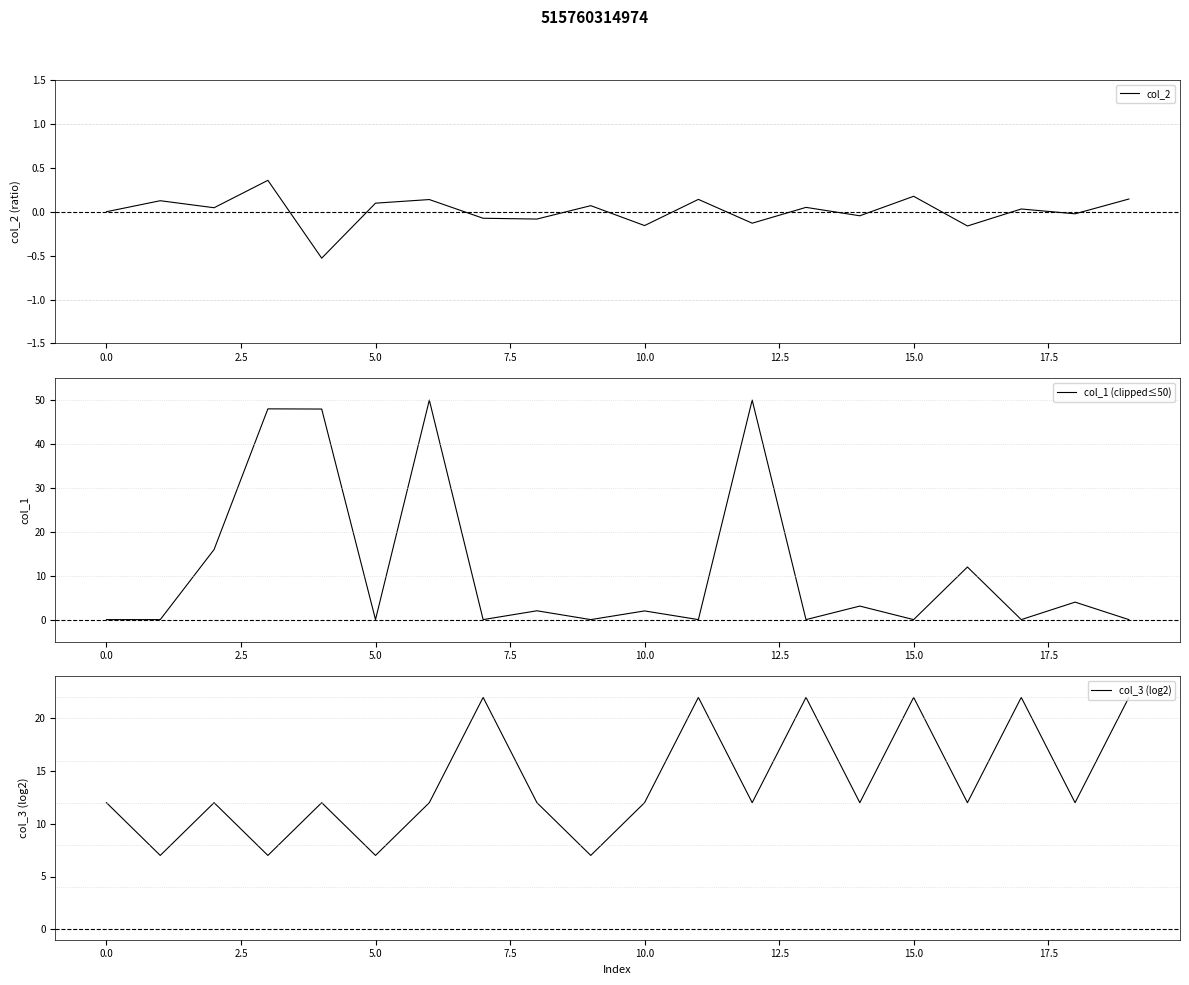

What is the difference between the maximum and minimum values in the col_2 series?

0.9